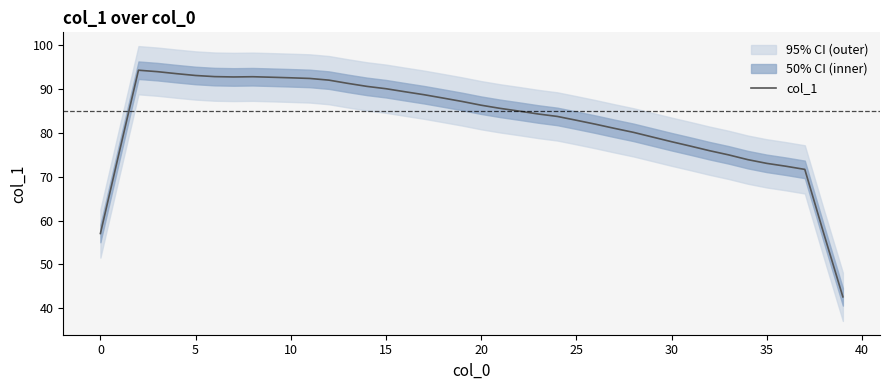

The col_1 series shows 49.2 at 10. True or false?

False